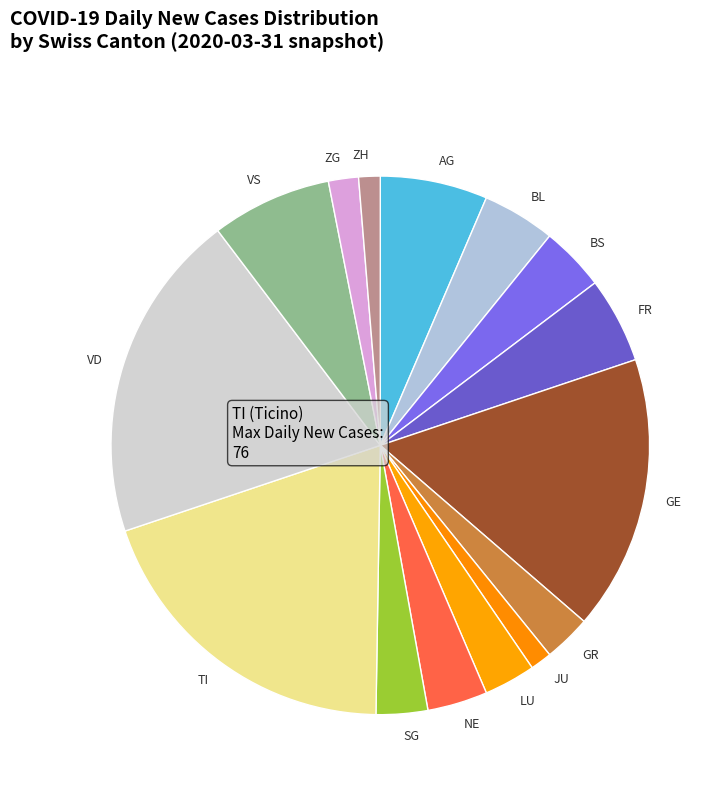

Between BL and VD, which is larger?

VD